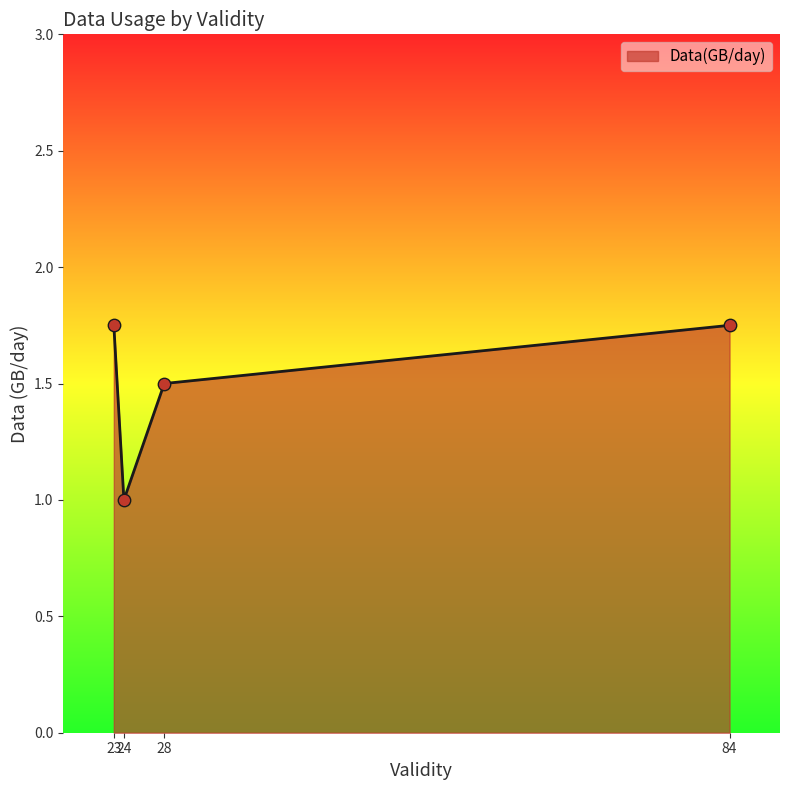

True or false: the data has more than 1 interior local peaks.

False